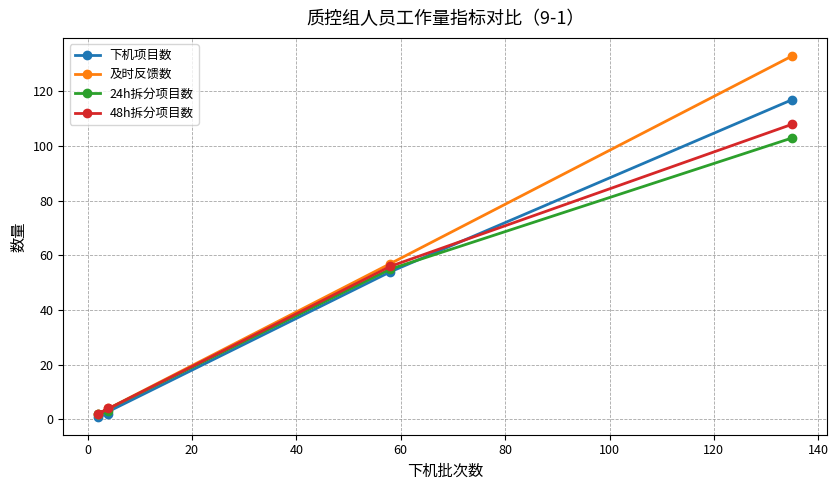

What is the maximum value for 及时反馈数?

133